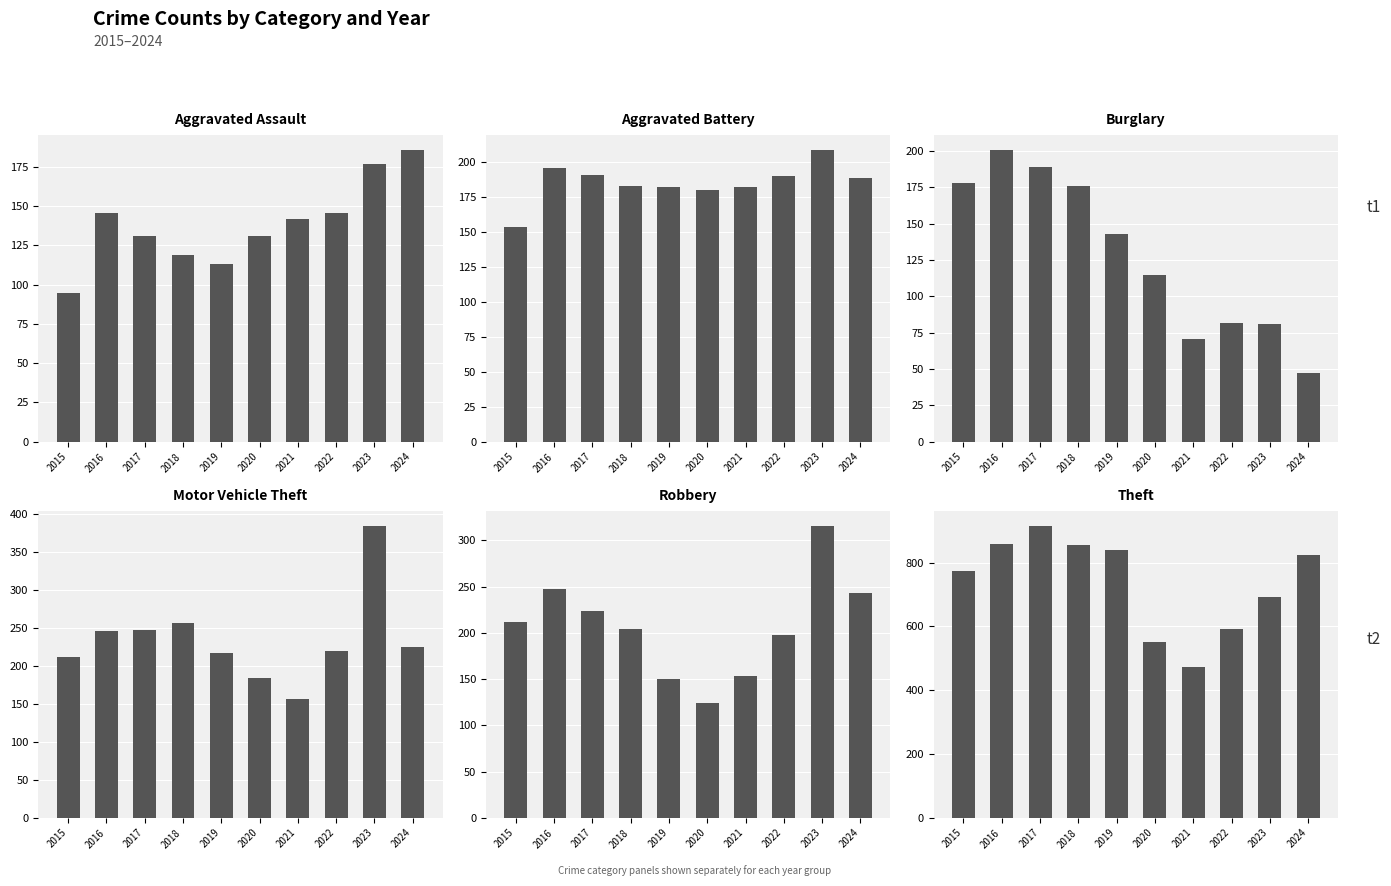

Reading left to right, what are all the values shown in this chart?

Aggravated Assault: 95	146	131	119	113	131	142	146	177	186
Aggravated Battery: 154	196	191	183	182	180	182	190	209	189
Burglary: 178	201	189	176	143	115	71	82	81	47
Motor Vehicle Theft: 211	245	247	256	216	184	156	219	384	224
Robbery: 212	247	224	204	150	124	153	198	316	243
Theft: 774	858	916	856	841	550	474	592	691	823